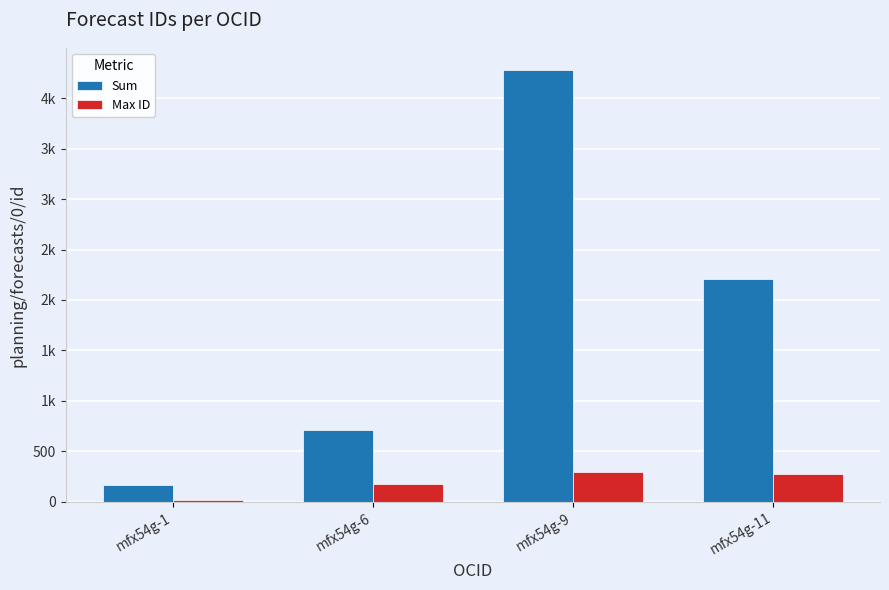

What is the smallest value displayed?

19